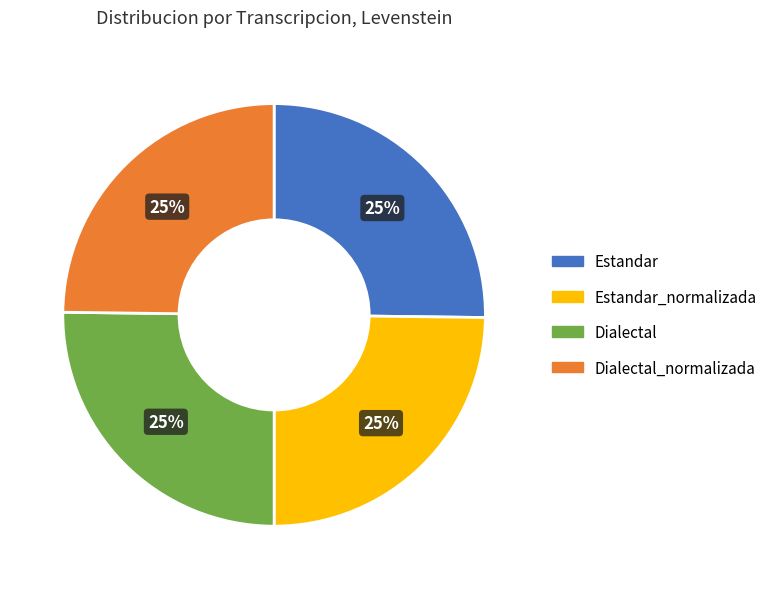

To the nearest percent, what is the average slice percentage?

25%